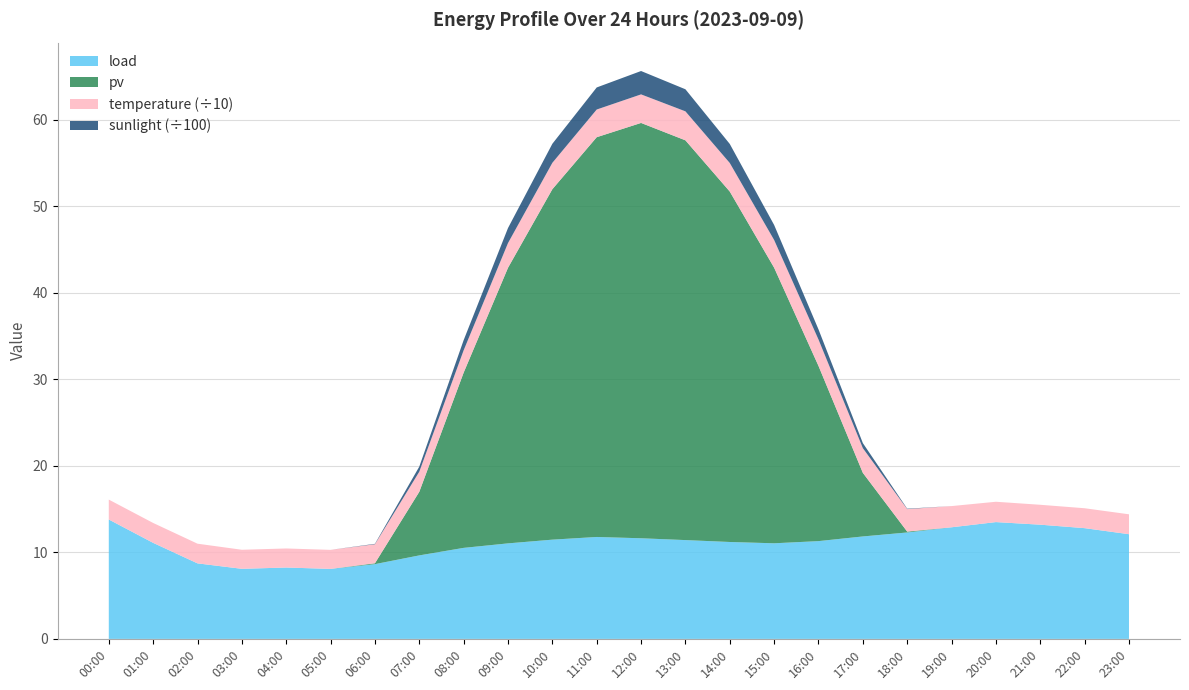

Reading left to right, extract all data points from this chart.

load: 13.8	11.1	8.7	8.1	8.2	8.1	8.6	9.7	10.5	11.0	11.5	11.8	11.6	11.4	11.2	11.1	11.3	11.8	12.3	12.9	13.5	13.2	12.8	12.1
pv: 0.0	0.0	0.0	0.0	0.0	0.0	0.1	7.3	20.2	31.9	40.5	46.2	48.0	46.2	40.5	31.9	20.2	7.3	0.1	0.0	0.0	0.0	0.0	0.0
temperature: 23.0	23.0	22.7	22.0	22.0	22.0	22.0	23.2	25.8	28.6	30.5	32.0	33.0	33.5	33.0	32.0	30.5	28.6	26.0	24.5	23.5	23.0	23.0	23.0
sunlight: 0.0	0.0	0.0	0.0	0.0	0.0	4.7	58.3	117.1	173.6	220.0	255.0	270.0	255.0	220.0	173.6	117.1	58.3	4.7	0.0	0.0	0.0	0.0	0.0